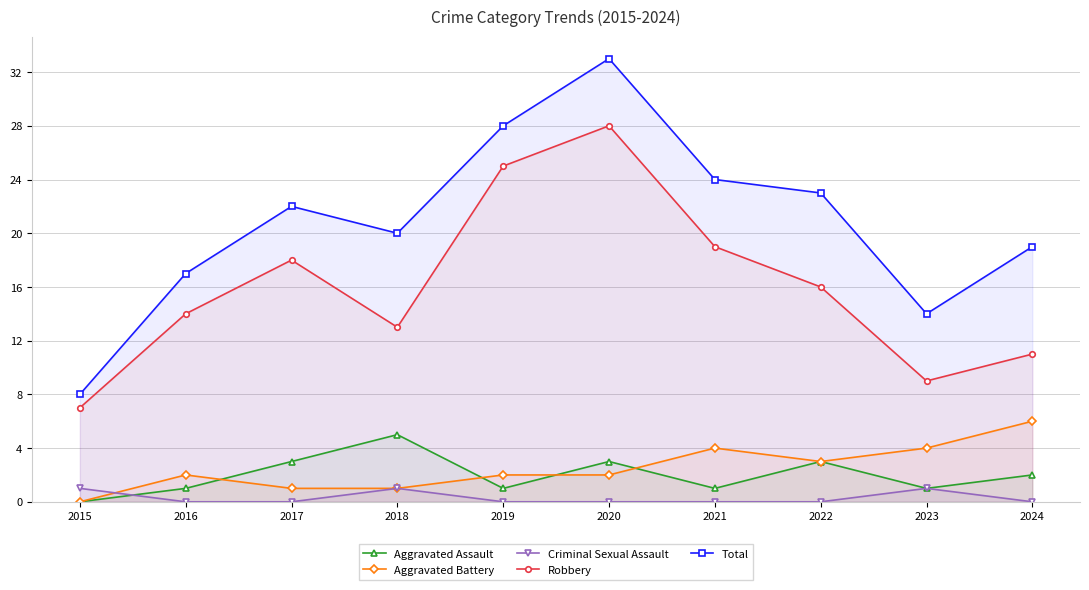

What is the value of the Robbery point at the 4th from the left?

13